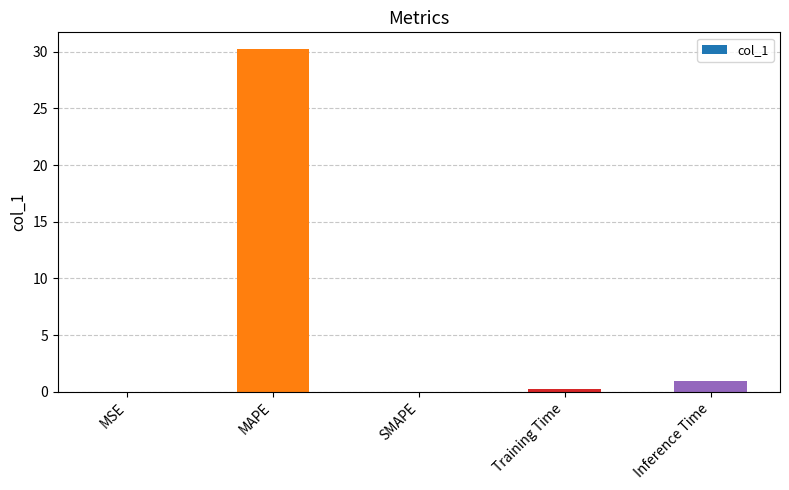

Which has a higher value, Training Time or MAPE?

MAPE